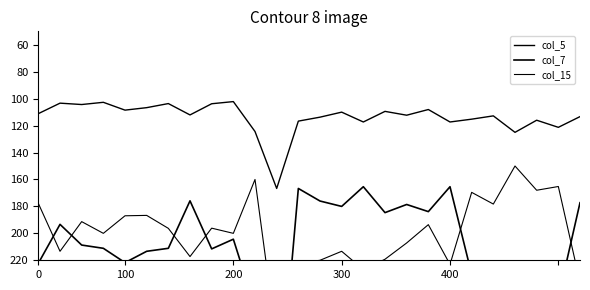

Where is the first local minimum for col_15?

200